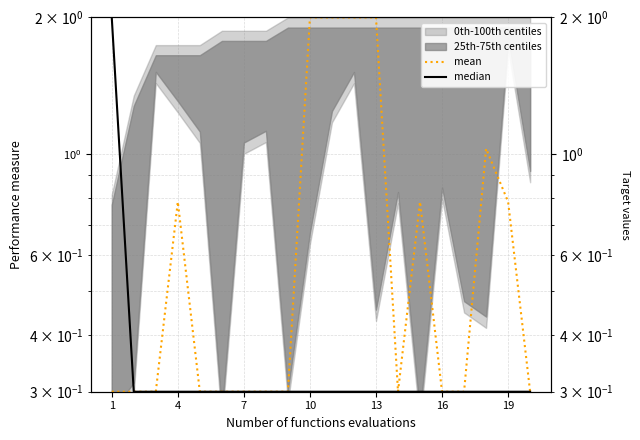

True or false: median and mean cross at least once.

False